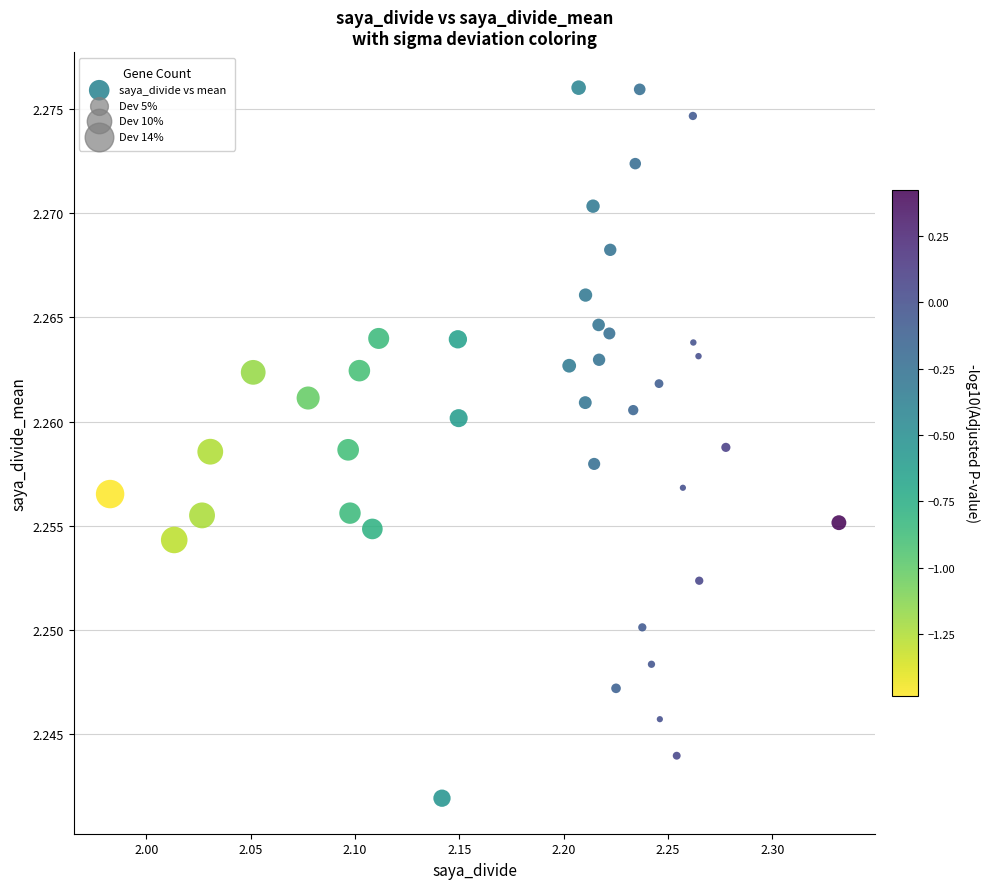

What is the range of X values (max minus min)?

0.3